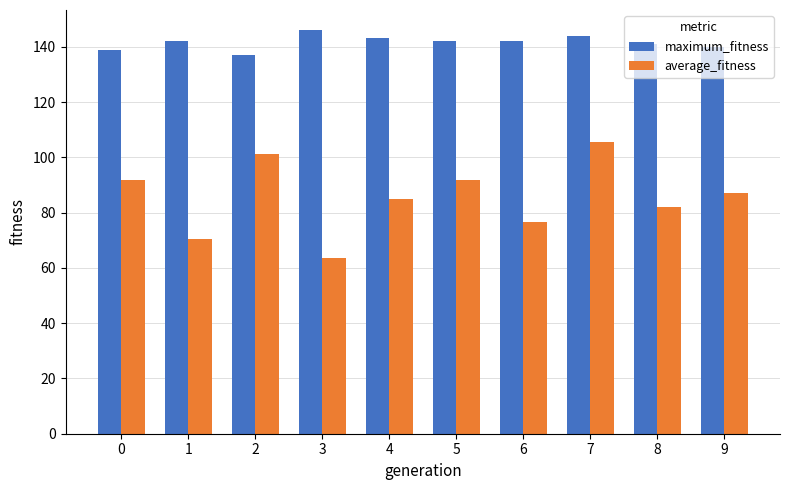

Are the bars horizontal?

No